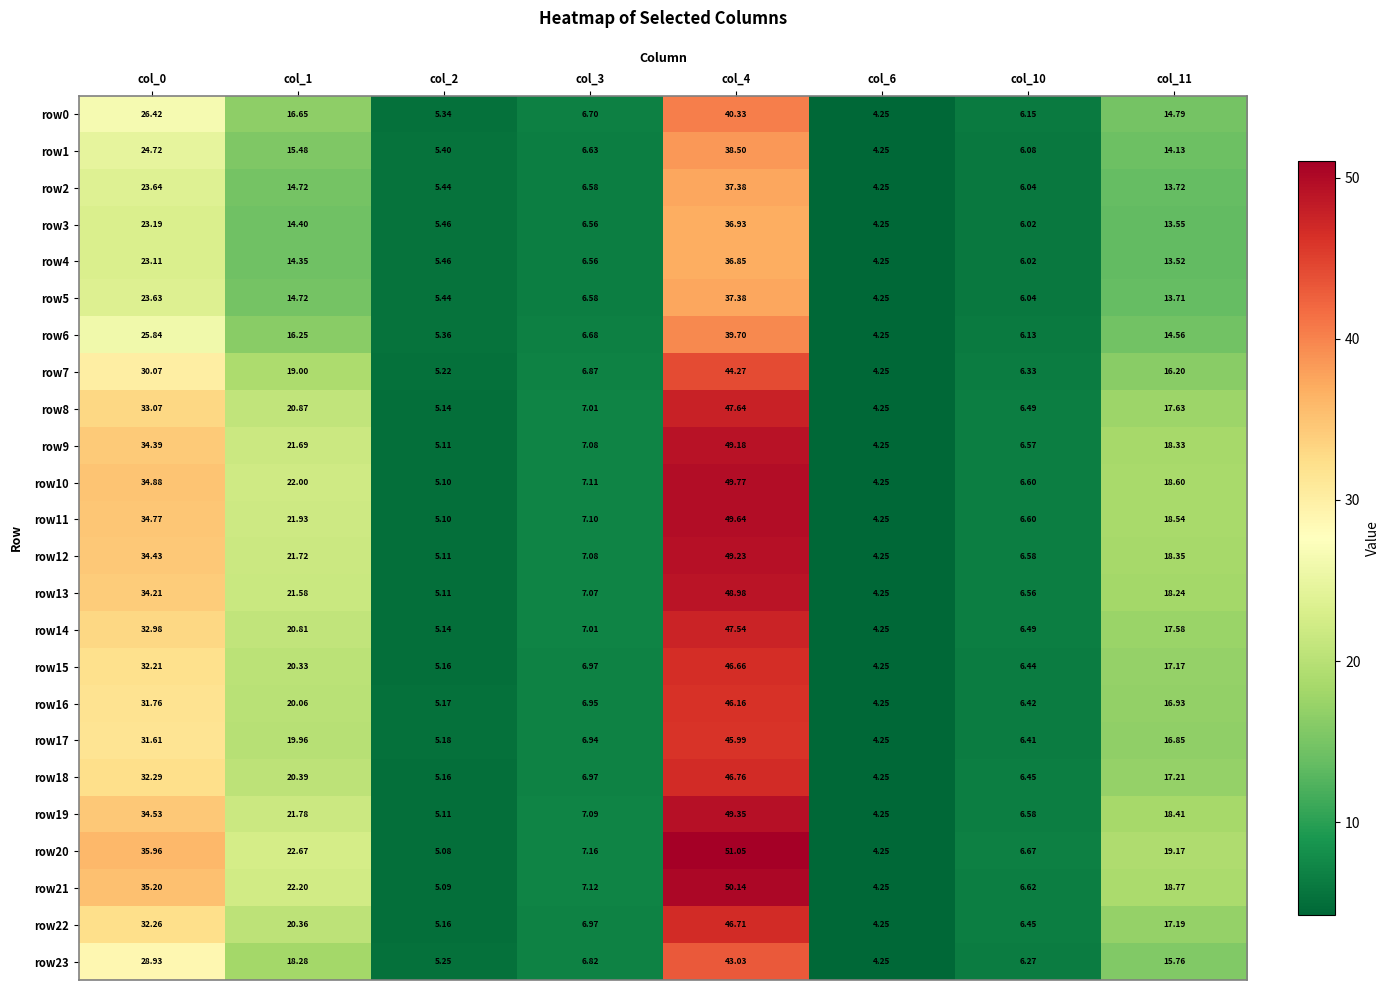

Is the value of row4 at col_3 greater than the value of row11 at col_0?

No